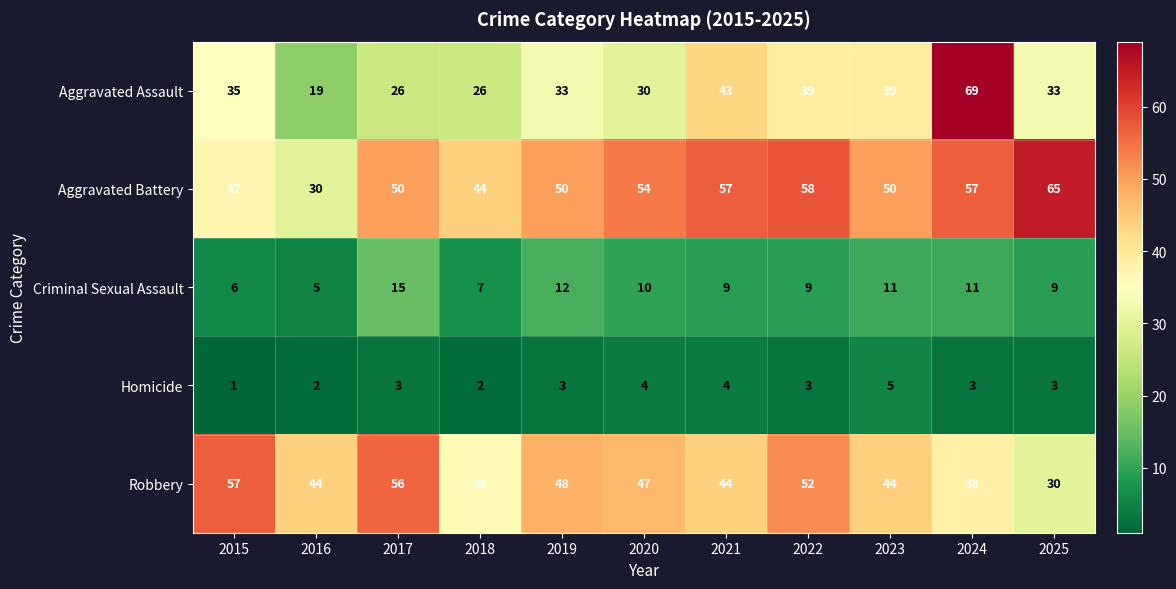

How many series are shown in this chart?

5